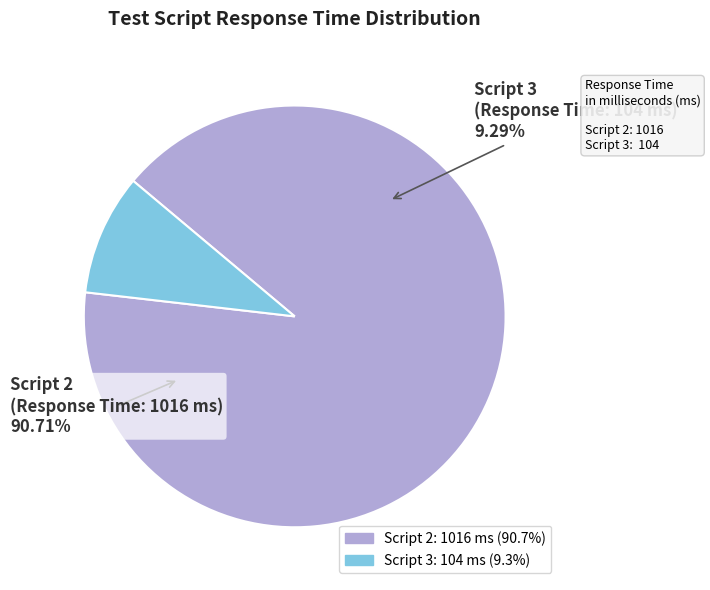

Approximately how many times larger is the value at Script 2 compared to Script 3?

9.8